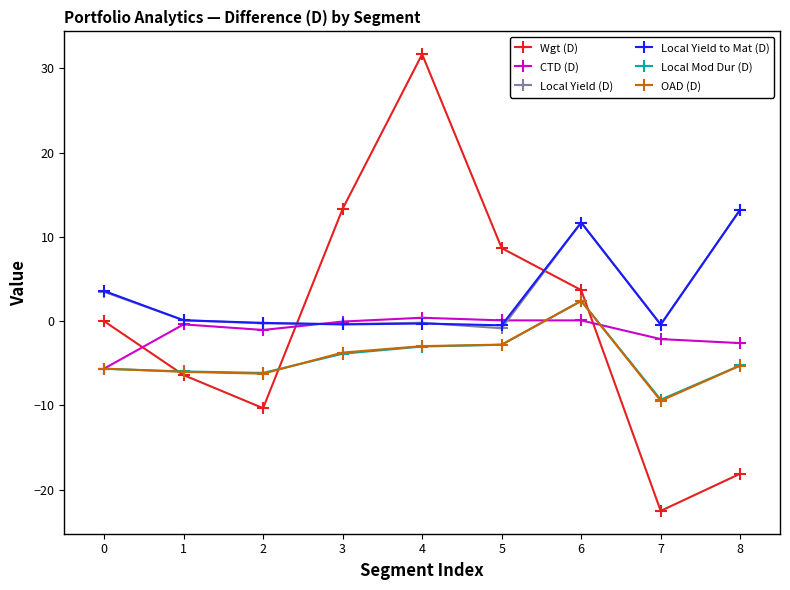

After their last crossing, which series has the higher values: Local Mod Dur (D) or OAD (D)?

Local Mod Dur (D)